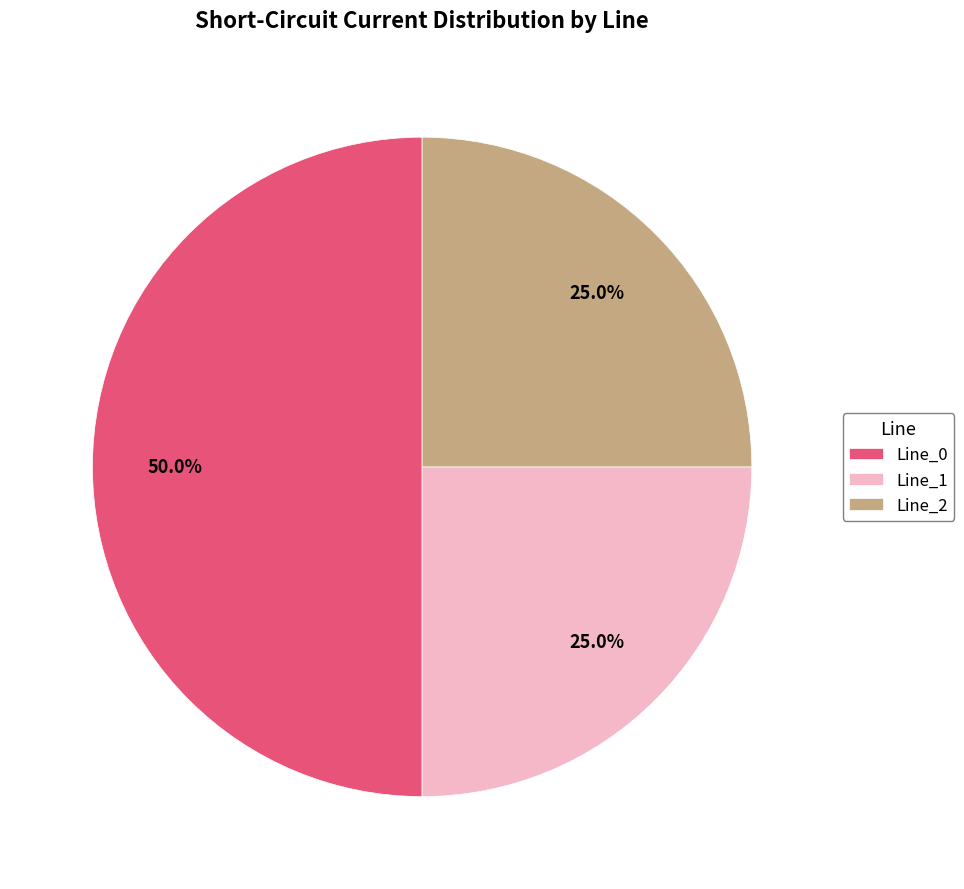

Which slice is the largest?

Line_0